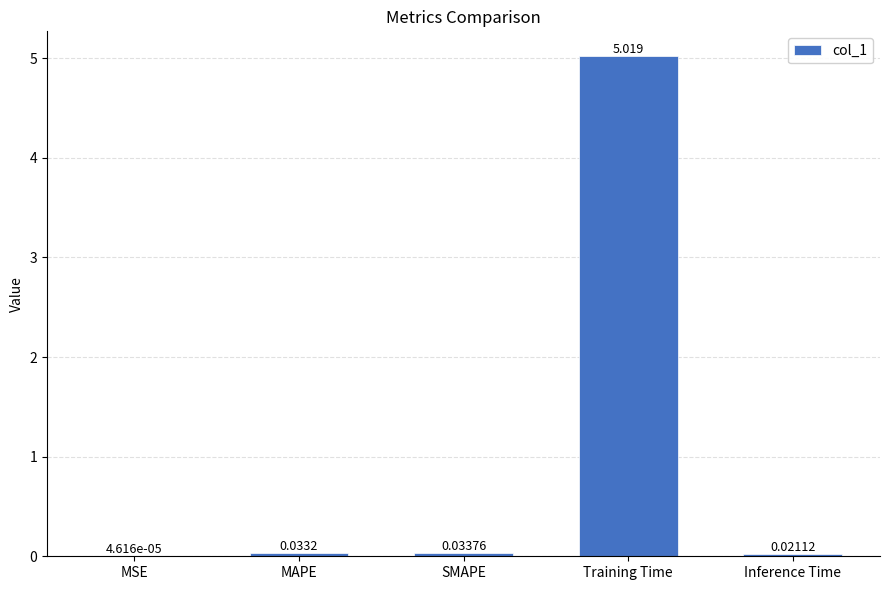

Which has a higher value, Training Time or MAPE?

Training Time